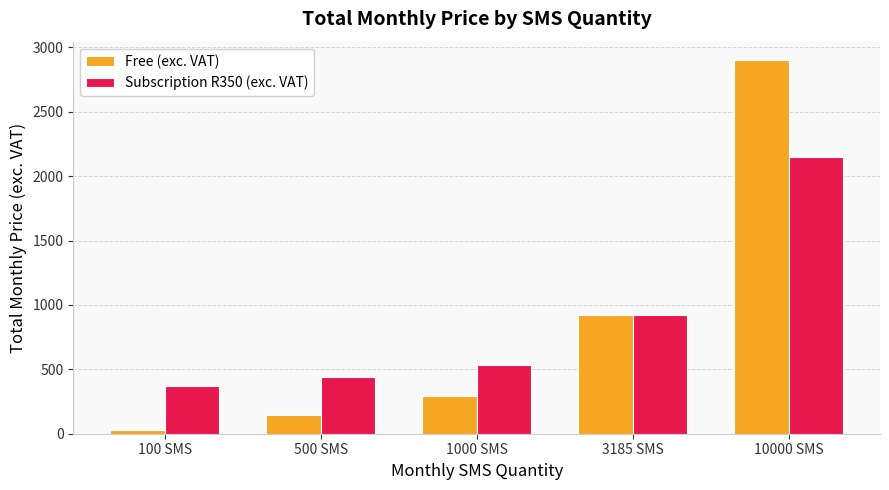

Which series changed the most between 1000 SMS and 3185 SMS?

Free (exc. VAT)